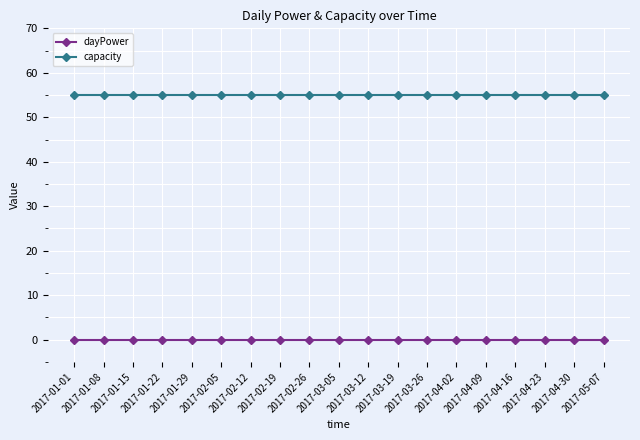

Rank the series by their maximum value, from lowest to highest.

dayPower, capacity